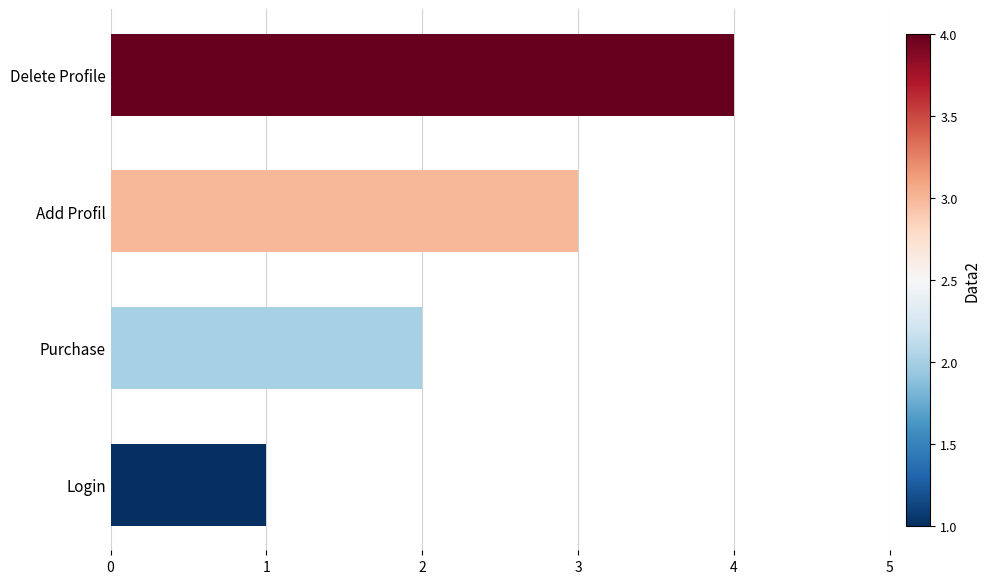

How many data points are less than 3?

2